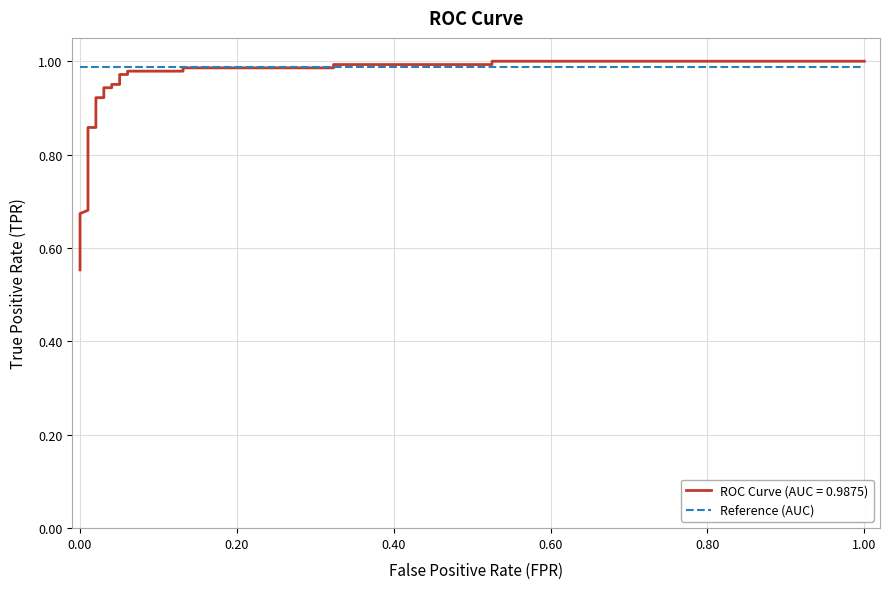

How many categories are shown in the chart?

24